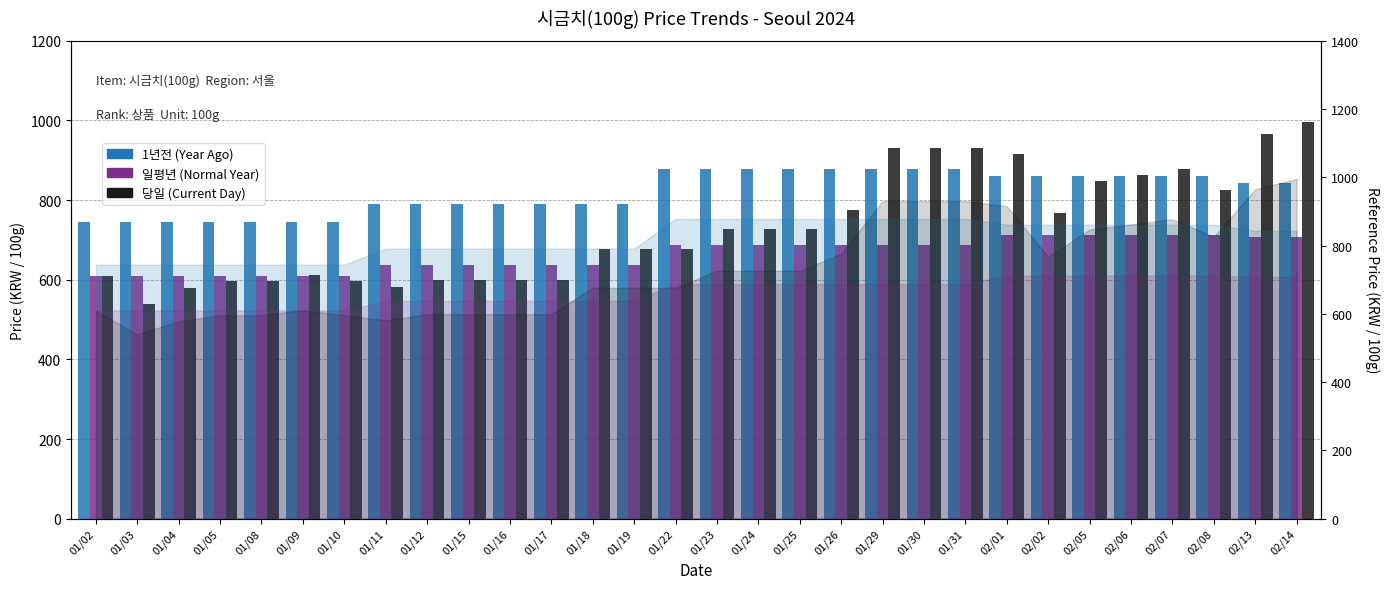

Reading right to left, transcribe all the data shown in this chart.

1년전 (Year Ago): 843	843	861	861	861	861	861	861	878	878	878	878	878	878	878	878	791	791	791	791	791	791	791	744	744	744	744	744	744	744
일평년 (Normal Year): 708	708	712	712	712	712	712	712	687	687	687	687	687	687	687	687	638	638	638	638	638	638	638	610	610	610	610	610	610	610
당일 (Current Day): 995	965	826	877	862	847	767	915	930	930	930	776	726	726	726	676	676	676	599	599	599	599	581	596	611	596	596	578	540	609